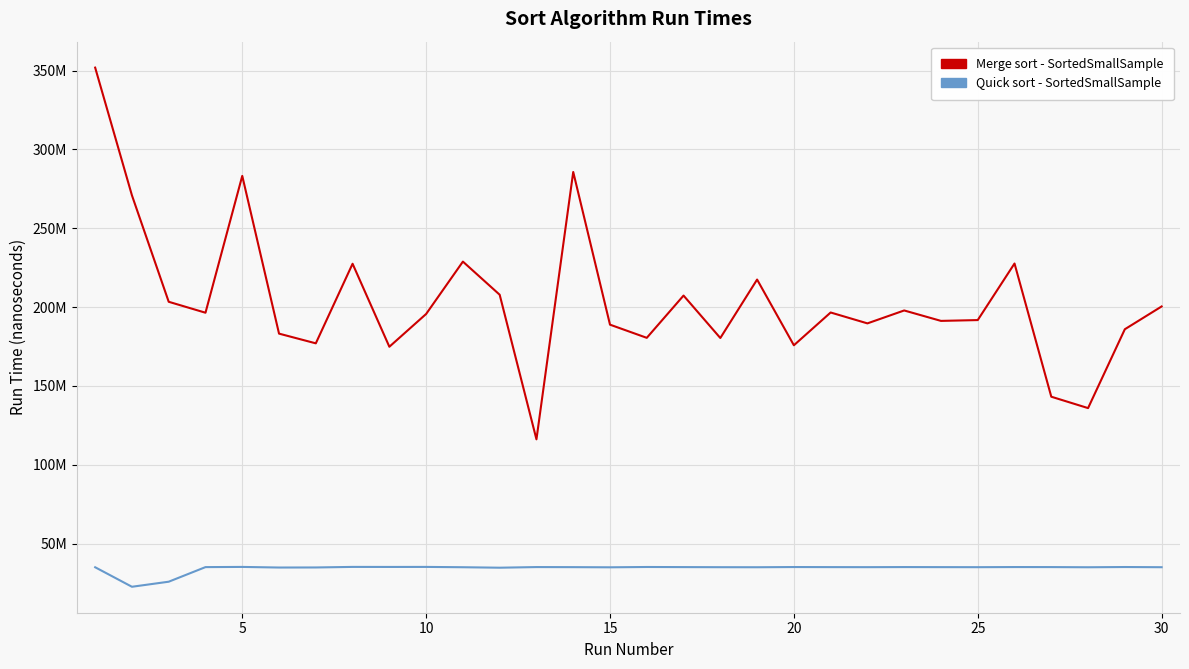

What are all the series names shown in the legend?

Merge sort - SortedSmallSample, Quick sort - SortedSmallSample